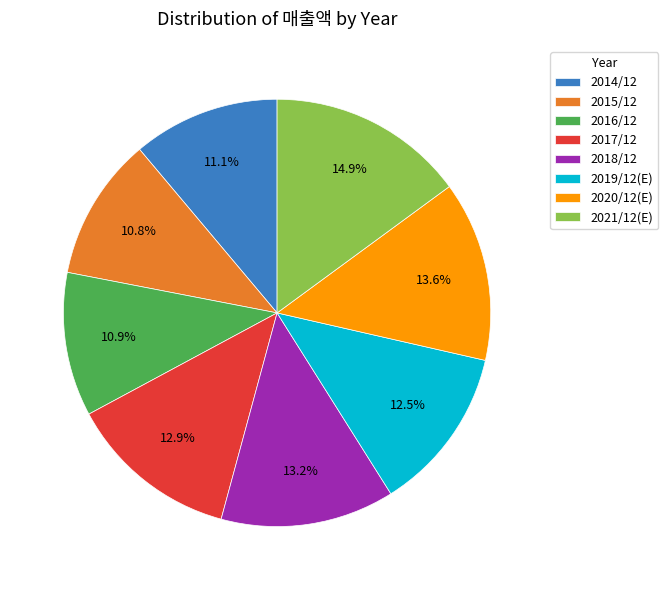

What percentage is the 2018/12 slice, to the nearest percent?

13%